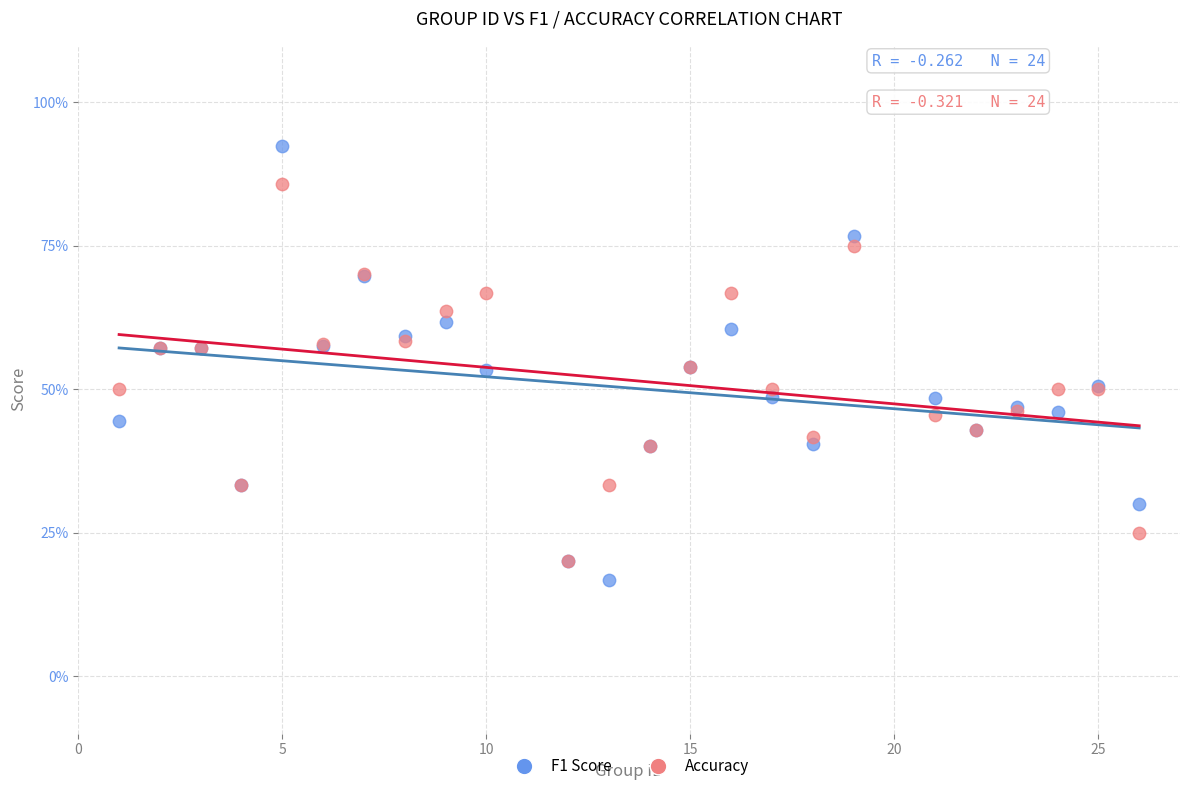

Which series has the largest Y range (max minus min)?

F1 Score